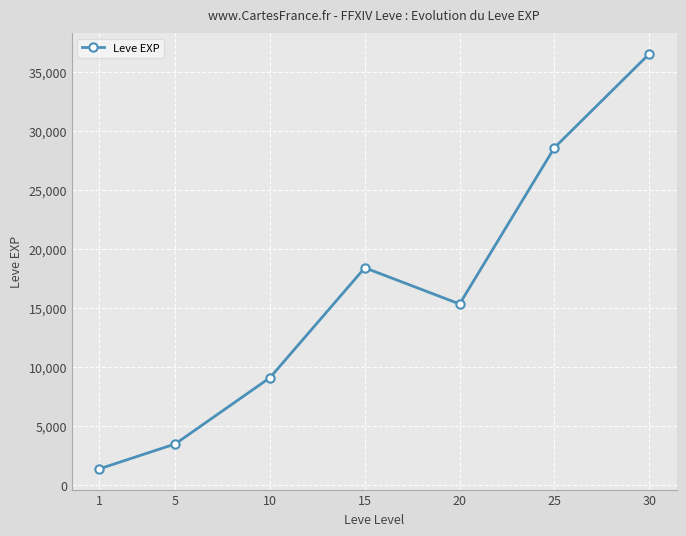

Reading left to right, list all the values displayed in this chart.

1=1380.0	5=3488.3	10=9096.7	15=18396.7	20=15331.7	25=28558.3	30=36492.5